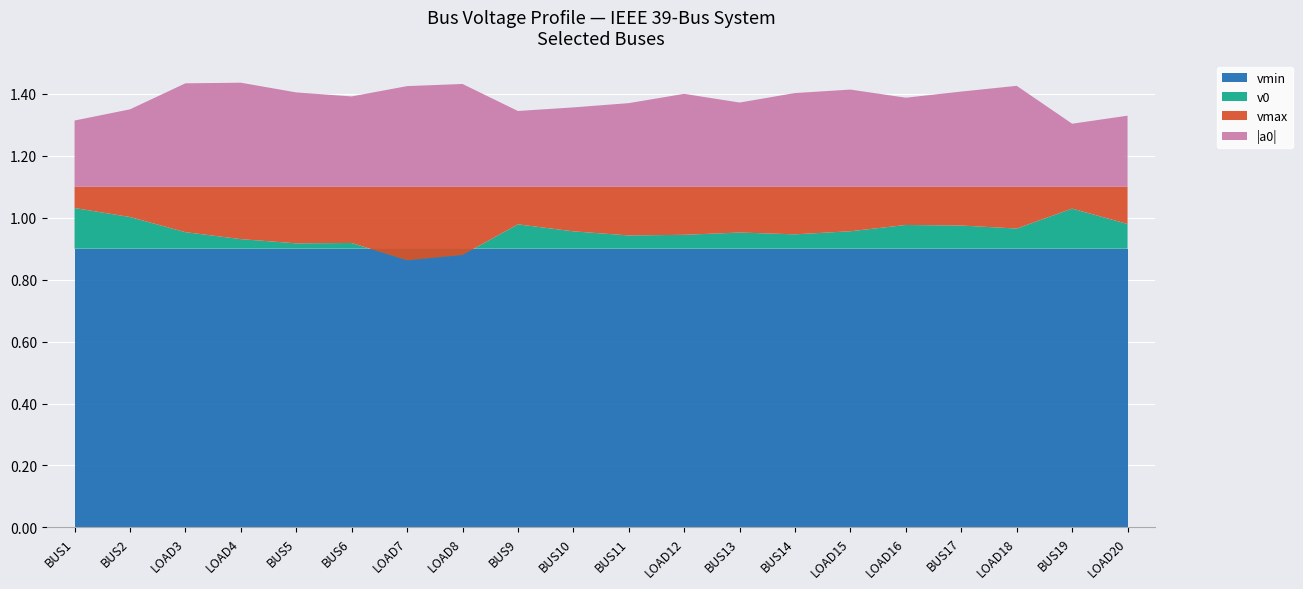

Reading right to left, what are all the values shown in this chart?

v0: LOAD20=1.0	BUS19=1.0	LOAD18=1.0	BUS17=1.0	LOAD16=1.0	LOAD15=1.0	BUS14=0.9	BUS13=1.0	LOAD12=0.9	BUS11=0.9	BUS10=1.0	BUS9=1.0	LOAD8=0.9	LOAD7=0.9	BUS6=0.9	BUS5=0.9	LOAD4=0.9	LOAD3=1.0	BUS2=1.0	BUS1=1.0
vmax: LOAD20=1.1	BUS19=1.1	LOAD18=1.1	BUS17=1.1	LOAD16=1.1	LOAD15=1.1	BUS14=1.1	BUS13=1.1	LOAD12=1.1	BUS11=1.1	BUS10=1.1	BUS9=1.1	LOAD8=1.1	LOAD7=1.1	BUS6=1.1	BUS5=1.1	LOAD4=1.1	LOAD3=1.1	BUS2=1.1	BUS1=1.1
vmin: LOAD20=0.9	BUS19=0.9	LOAD18=0.9	BUS17=0.9	LOAD16=0.9	LOAD15=0.9	BUS14=0.9	BUS13=0.9	LOAD12=0.9	BUS11=0.9	BUS10=0.9	BUS9=0.9	LOAD8=0.9	LOAD7=0.9	BUS6=0.9	BUS5=0.9	LOAD4=0.9	LOAD3=0.9	BUS2=0.9	BUS1=0.9
a0_abs: LOAD20=0.2	BUS19=0.2	LOAD18=0.3	BUS17=0.3	LOAD16=0.3	LOAD15=0.3	BUS14=0.3	BUS13=0.3	LOAD12=0.3	BUS11=0.3	BUS10=0.3	BUS9=0.2	LOAD8=0.3	LOAD7=0.3	BUS6=0.3	BUS5=0.3	LOAD4=0.3	LOAD3=0.3	BUS2=0.3	BUS1=0.2